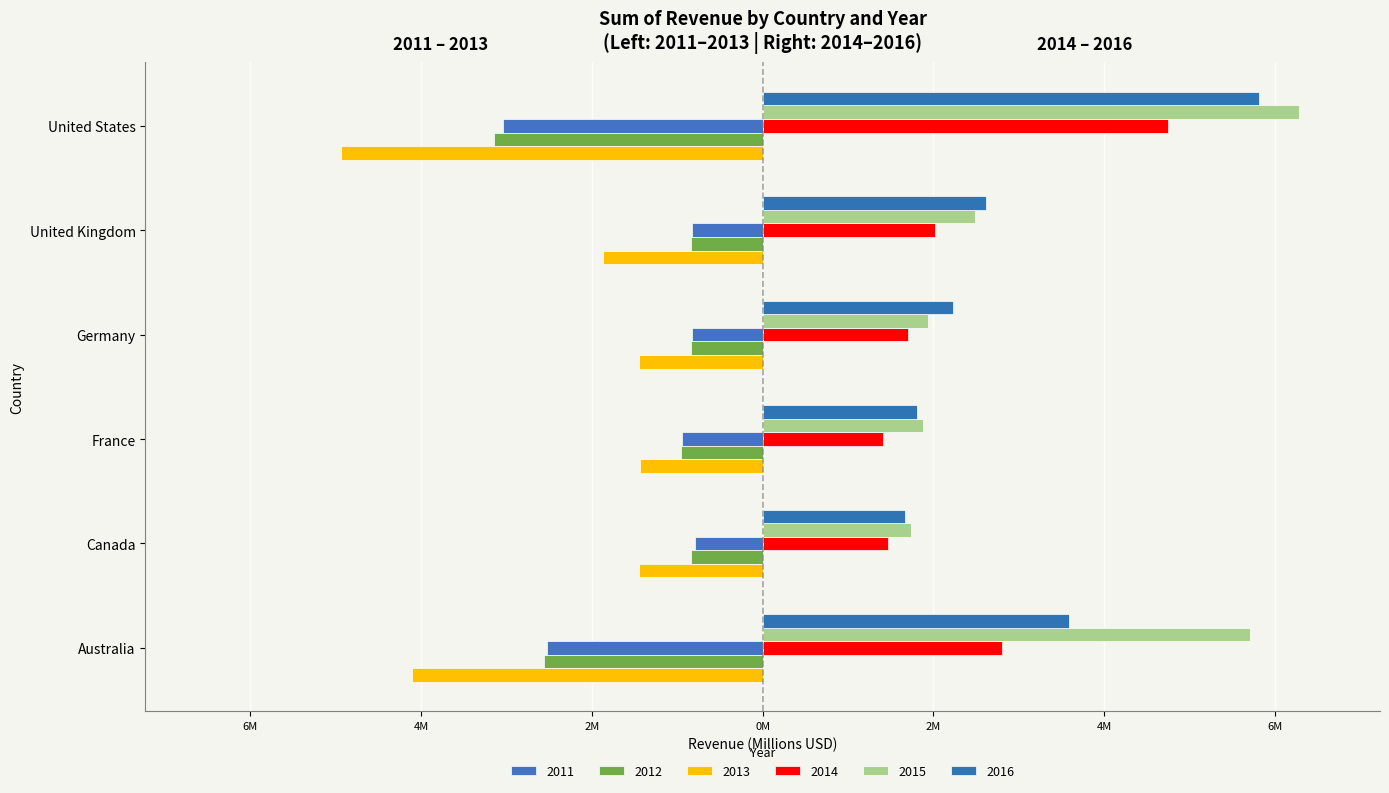

The 2015 series shows 1.9 at Germany. True or false?

True